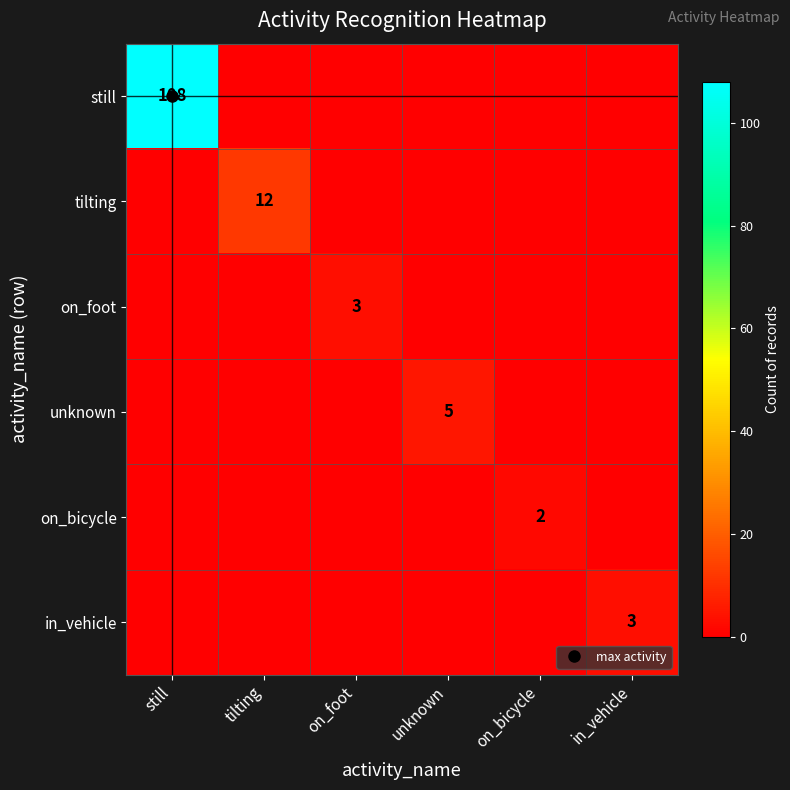

Which series has the largest range (max minus min)?

still